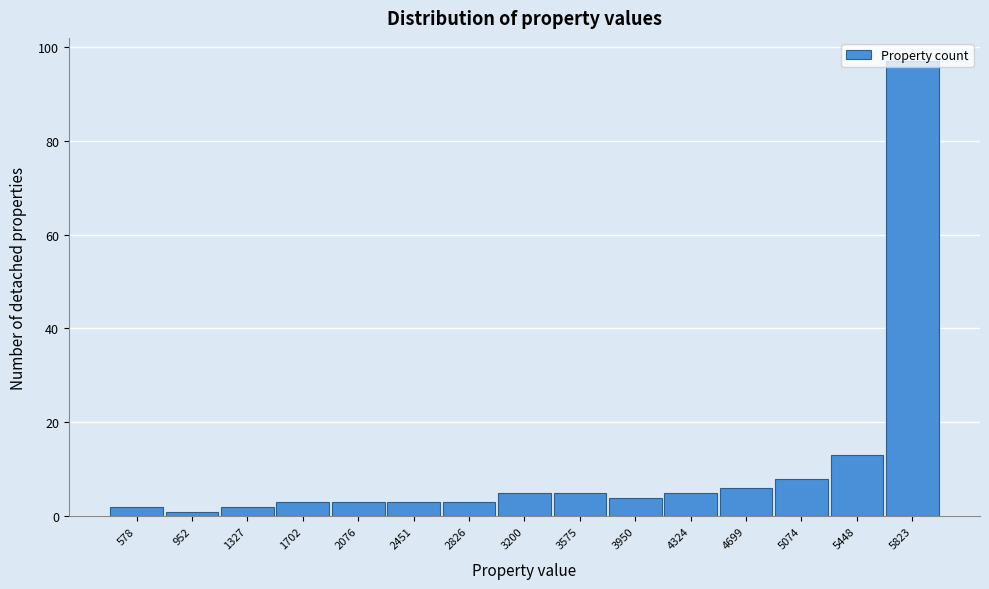

What is the sum of all values?

160